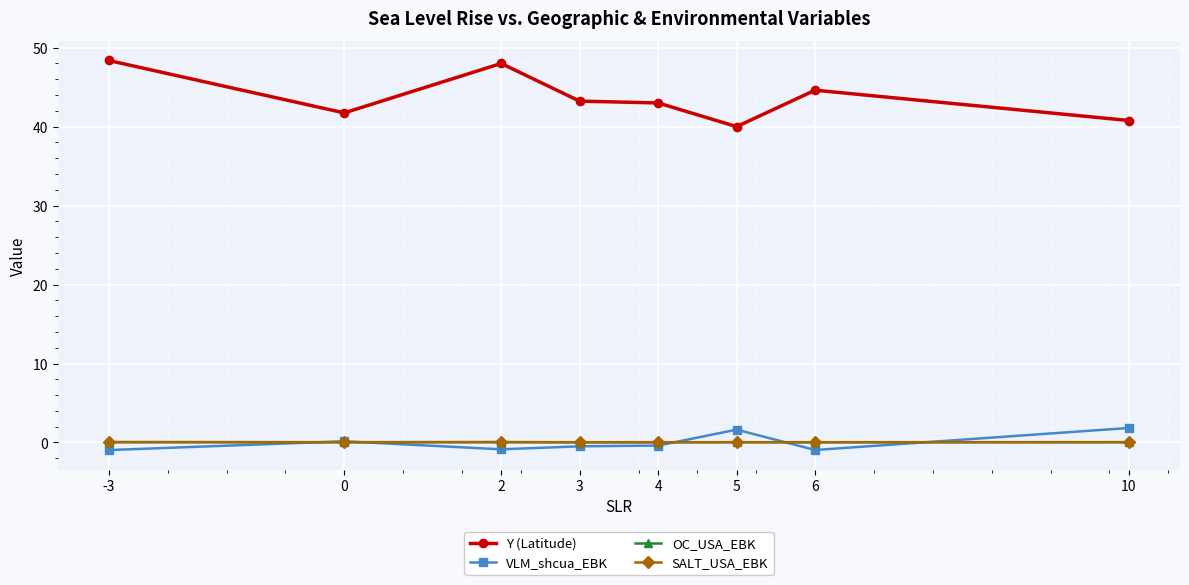

What is the maximum value shown in the chart?

48.4